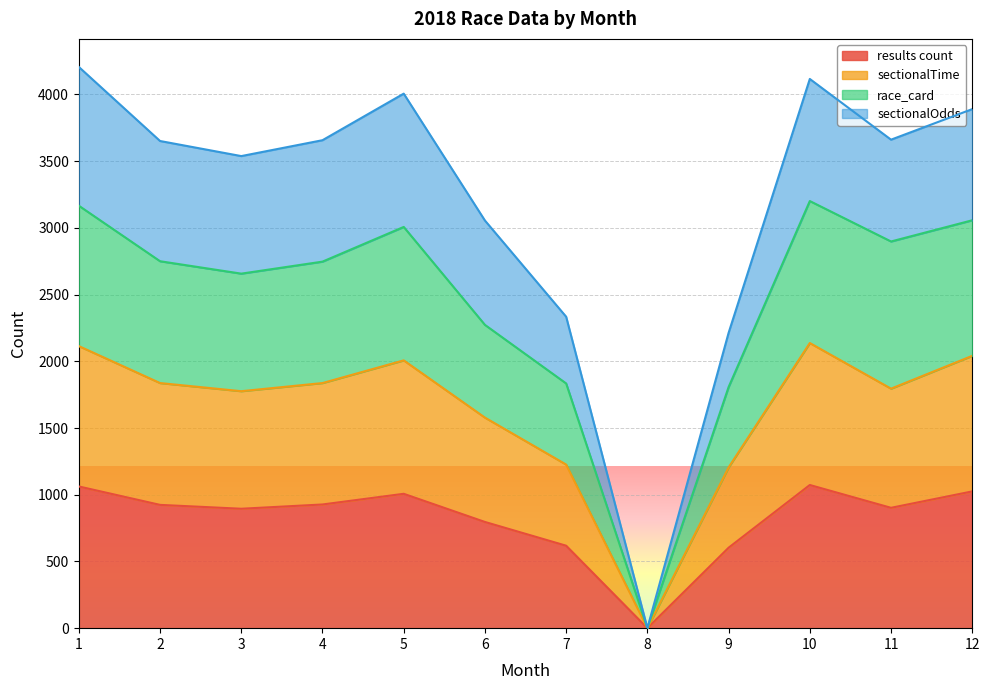

How many data points in race_card are less than 2750?

6